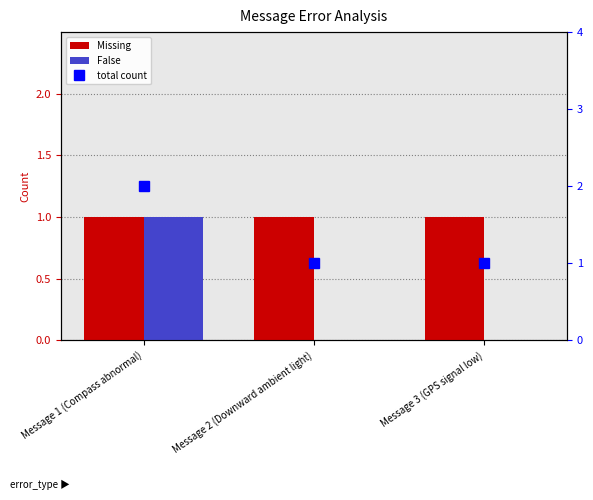

Reading left to right, extract all data points from this chart.

Missing: 1	1	1
False: 1	0	0
total count: 2	1	1